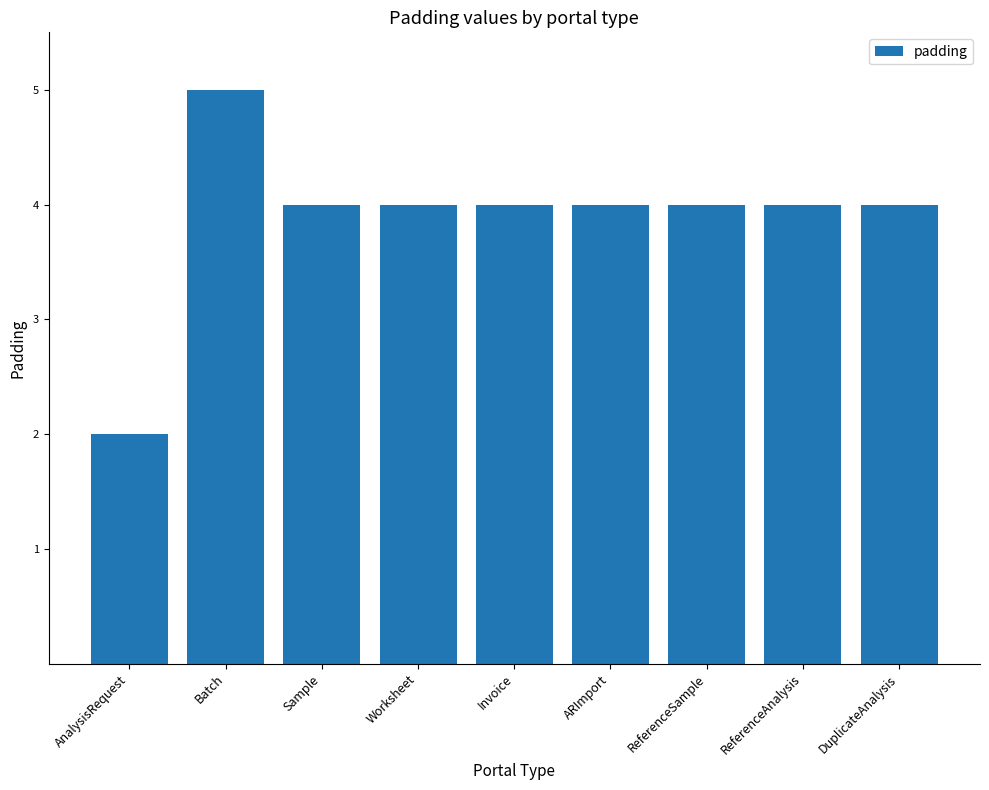

Where does the data first go above 4?

Batch